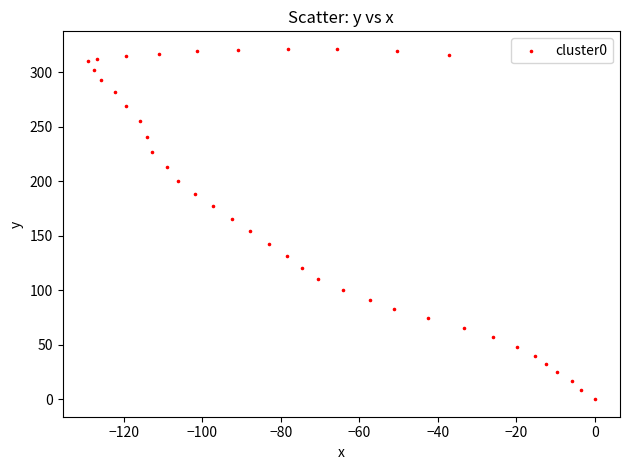

What is the range of X values (max minus min)?

129.2